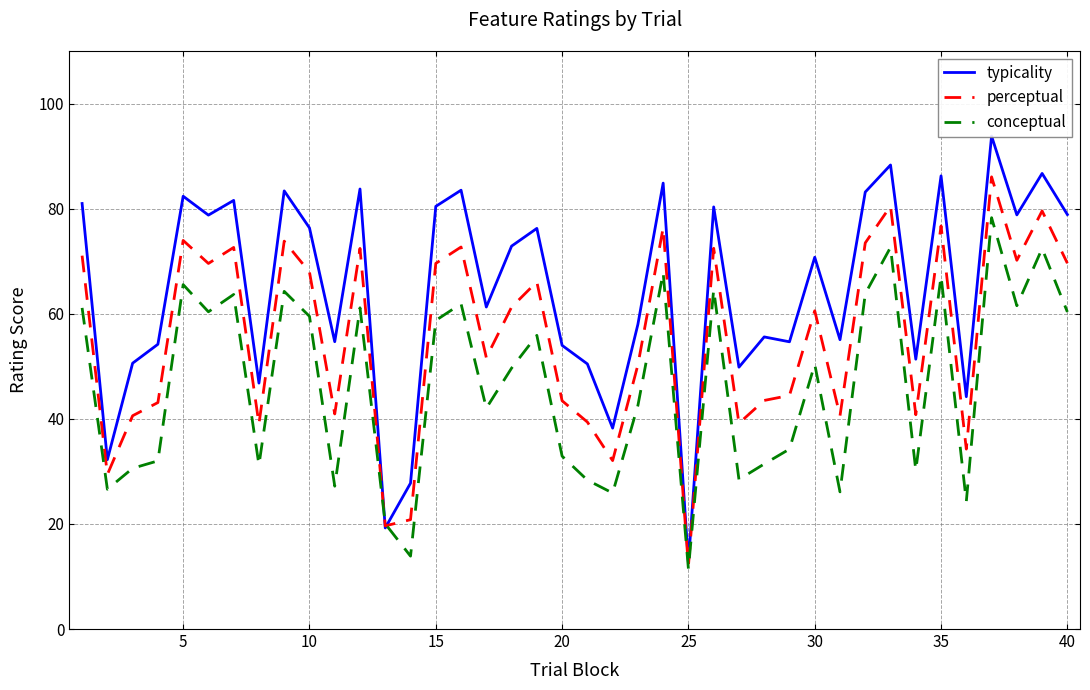

What is the difference between the maximum and minimum values in the typicality series?

81.2